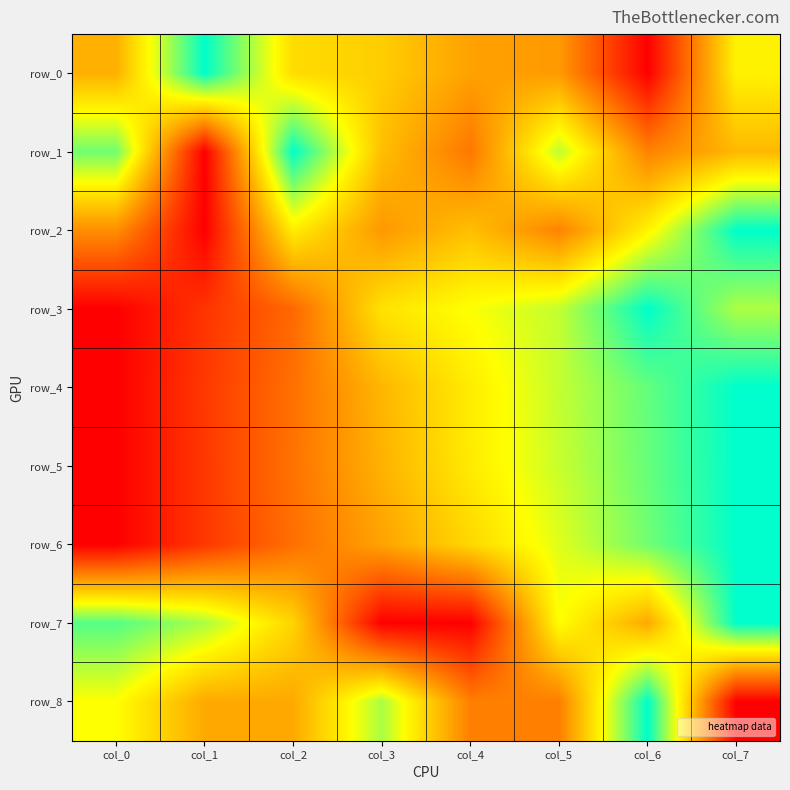

Which series has the largest range (max minus min)?

row_0